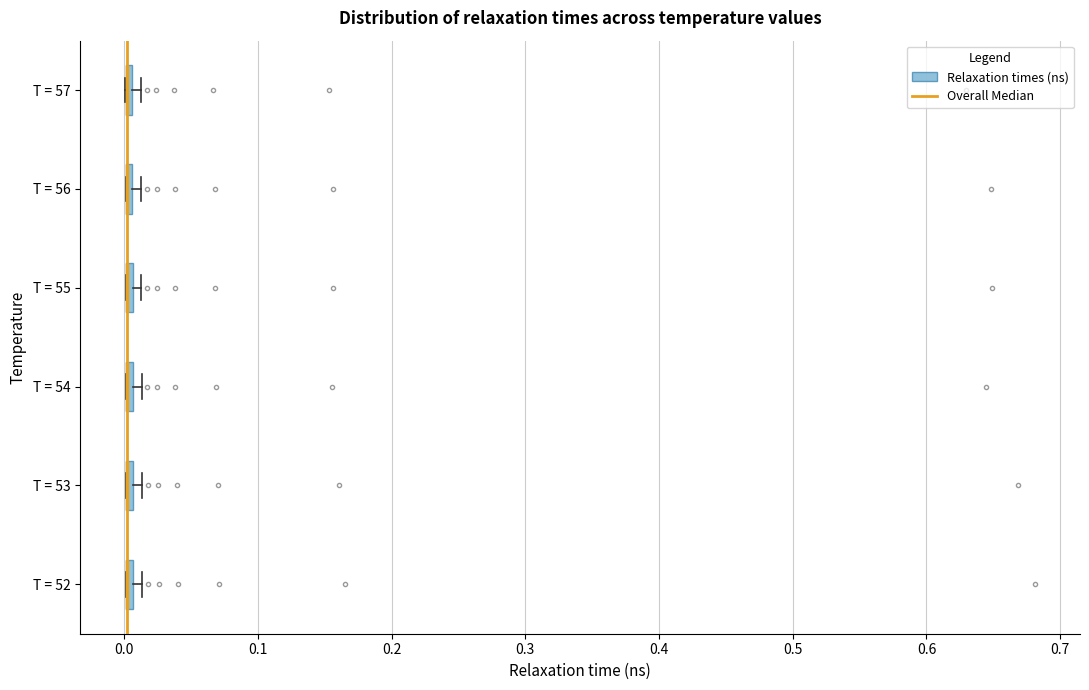

Where is the right edge of the box for T = 55 on the x-axis? The values are not printed on the chart, so give them approximately, as read against the axis.

0.01